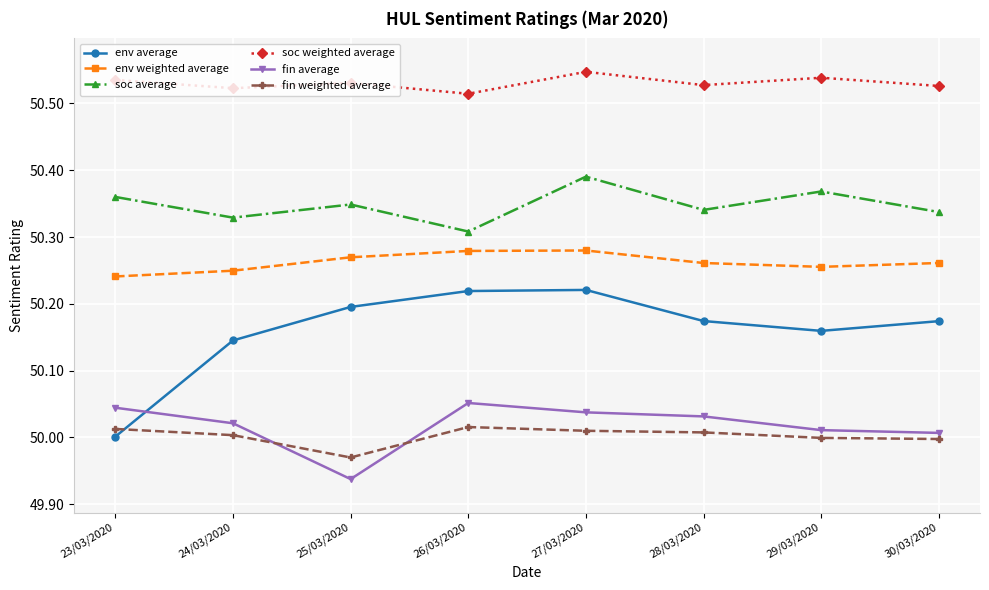

At how many categories does at least one series exceed 50?

8